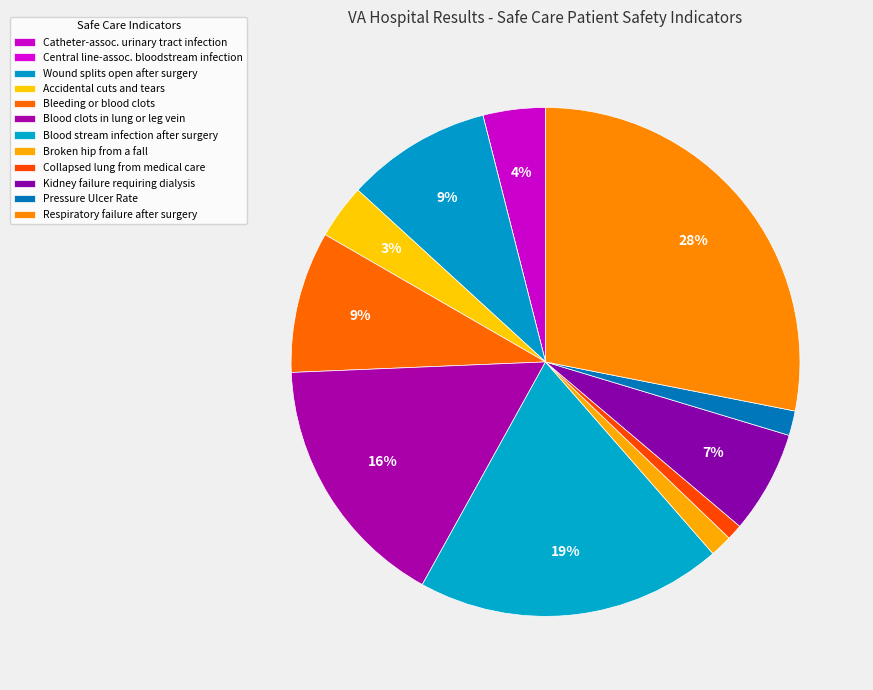

How many segments does this pie chart have?

12